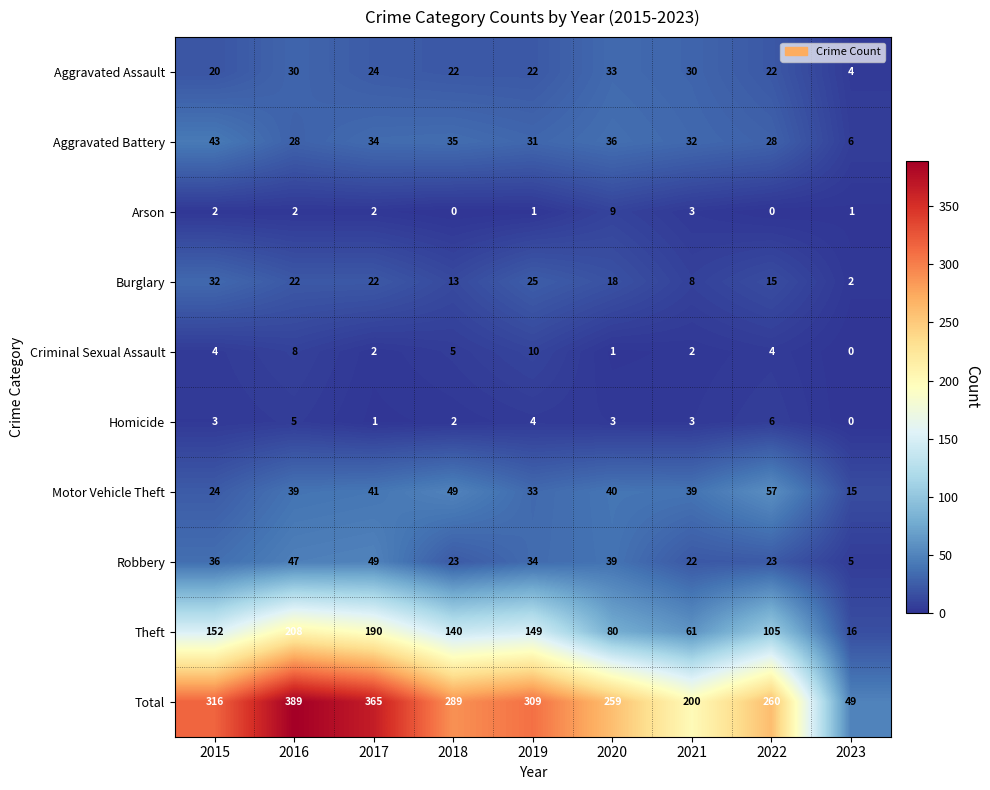

Rank the series at 2022 from lowest to highest value.

Arson, Criminal Sexual Assault, Homicide, Burglary, Aggravated Assault, Robbery, Aggravated Battery, Motor Vehicle Theft, Theft, Total